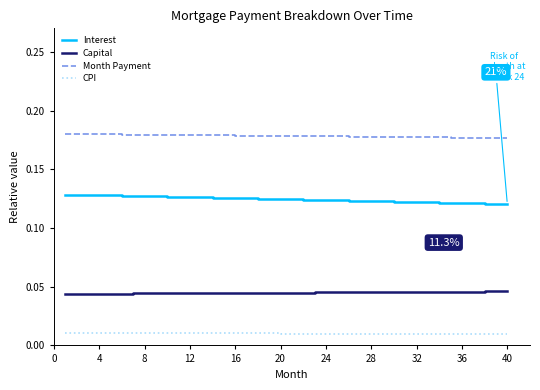

Which series has the widest spread of values?

Interest